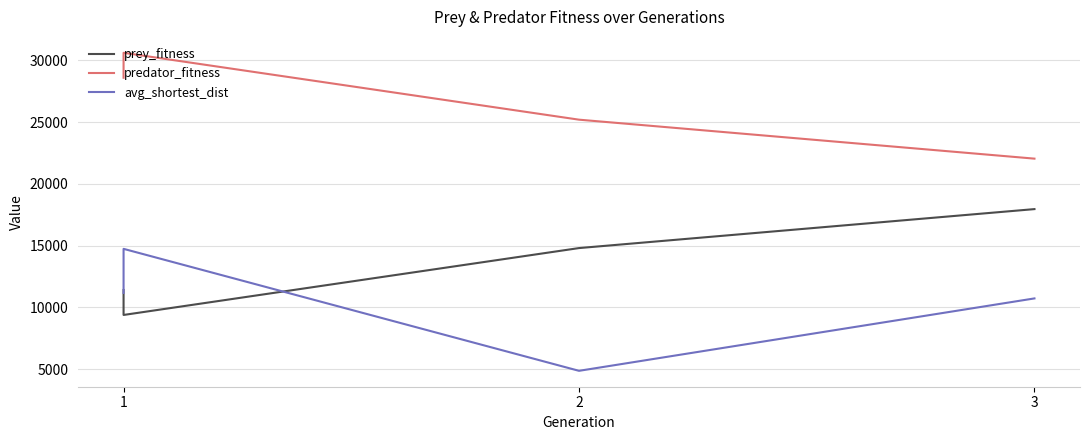

Which category has the highest value in the prey_fitness series?

3